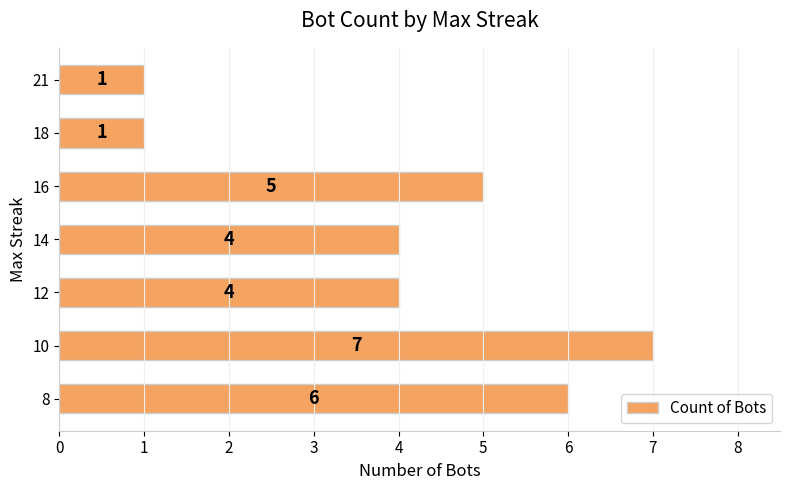

Which label corresponds to the largest value in the chart?

10